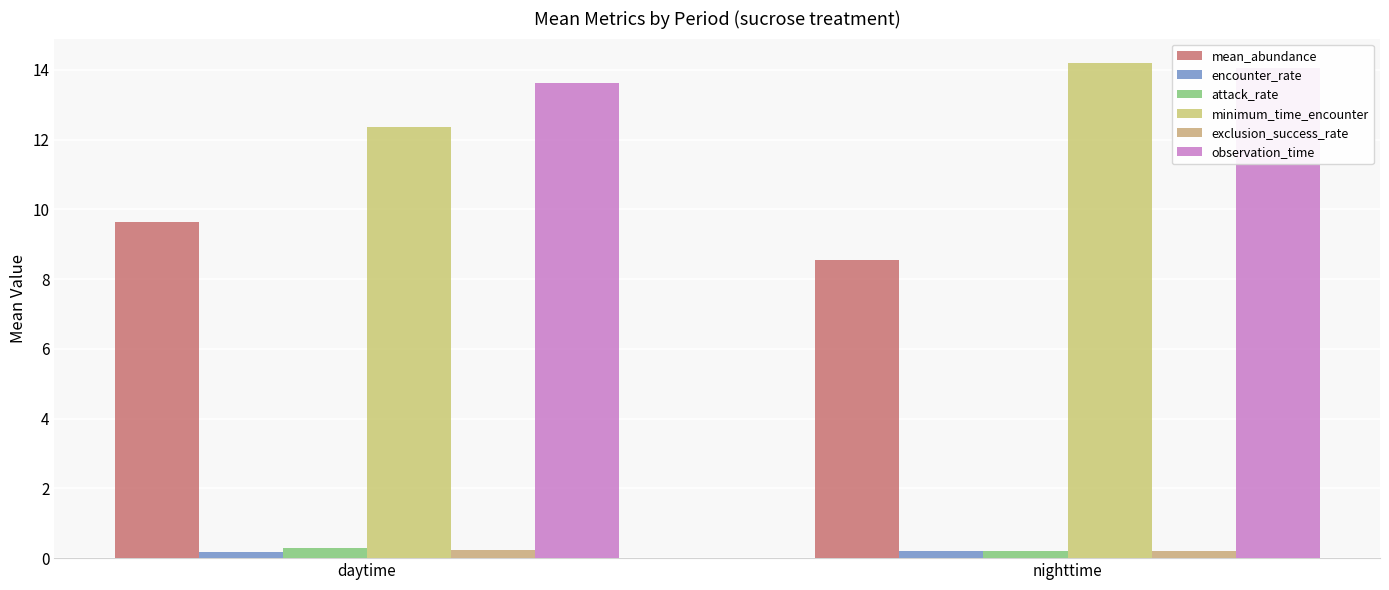

What position from the right is daytime?

2